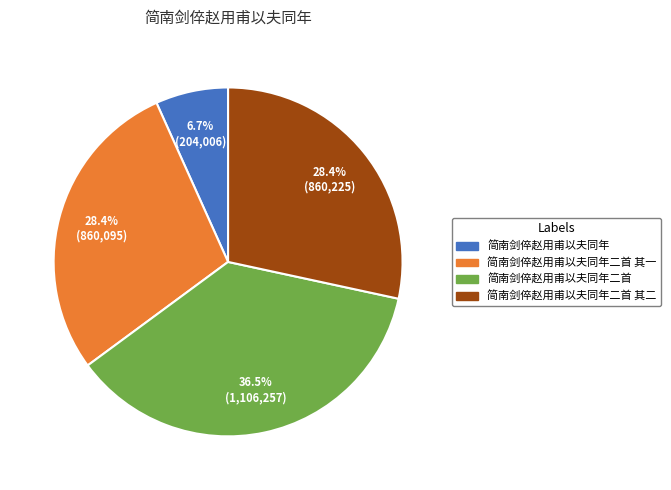

Is there a majority slice in this chart?

No